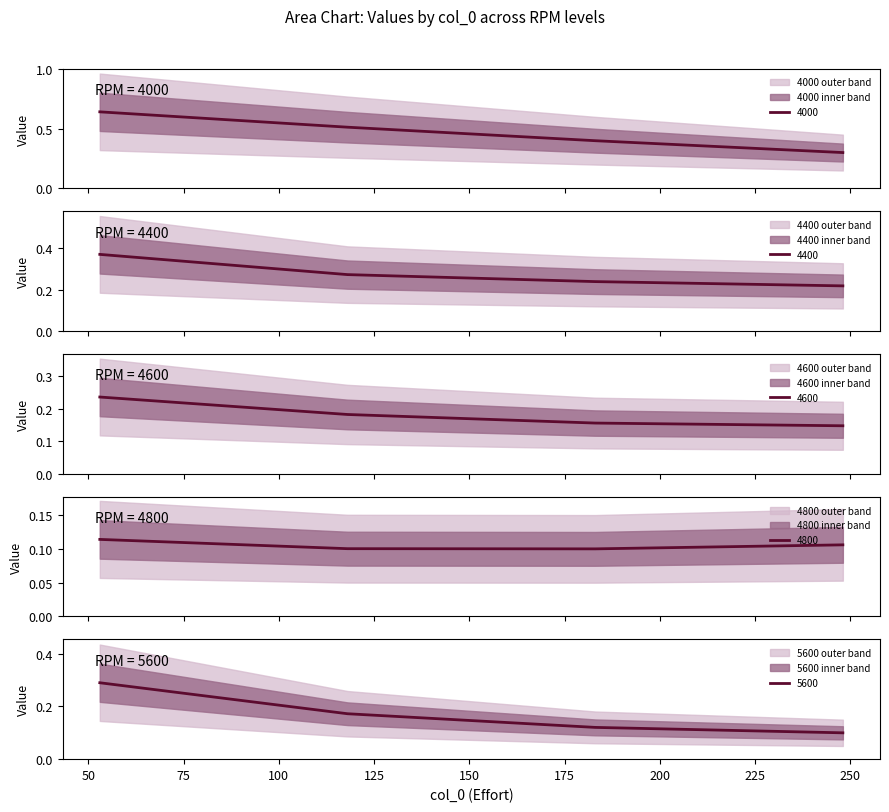

What is the total value across all series at 183?

1.0